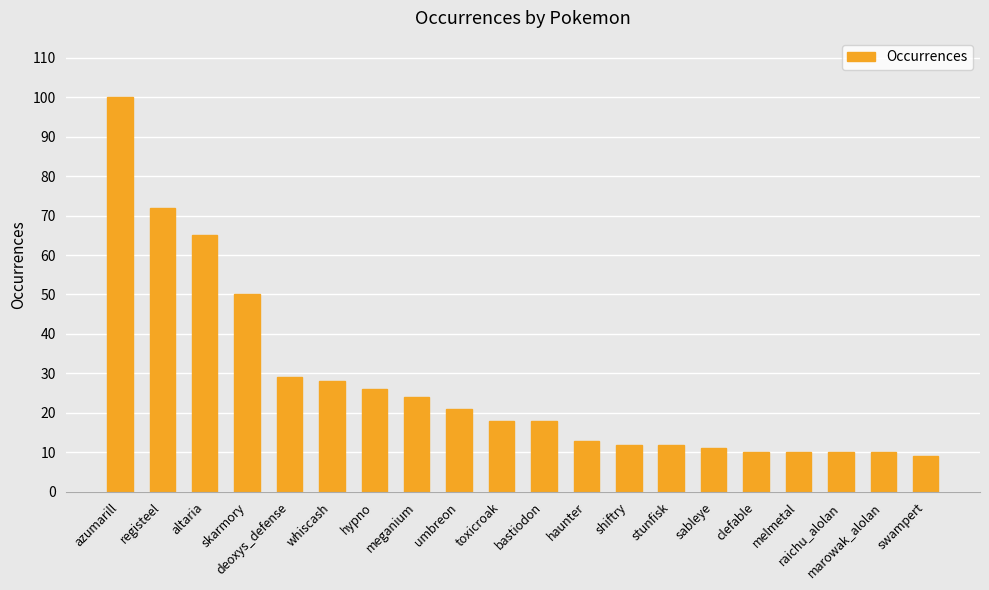

What is the smallest value displayed?

9